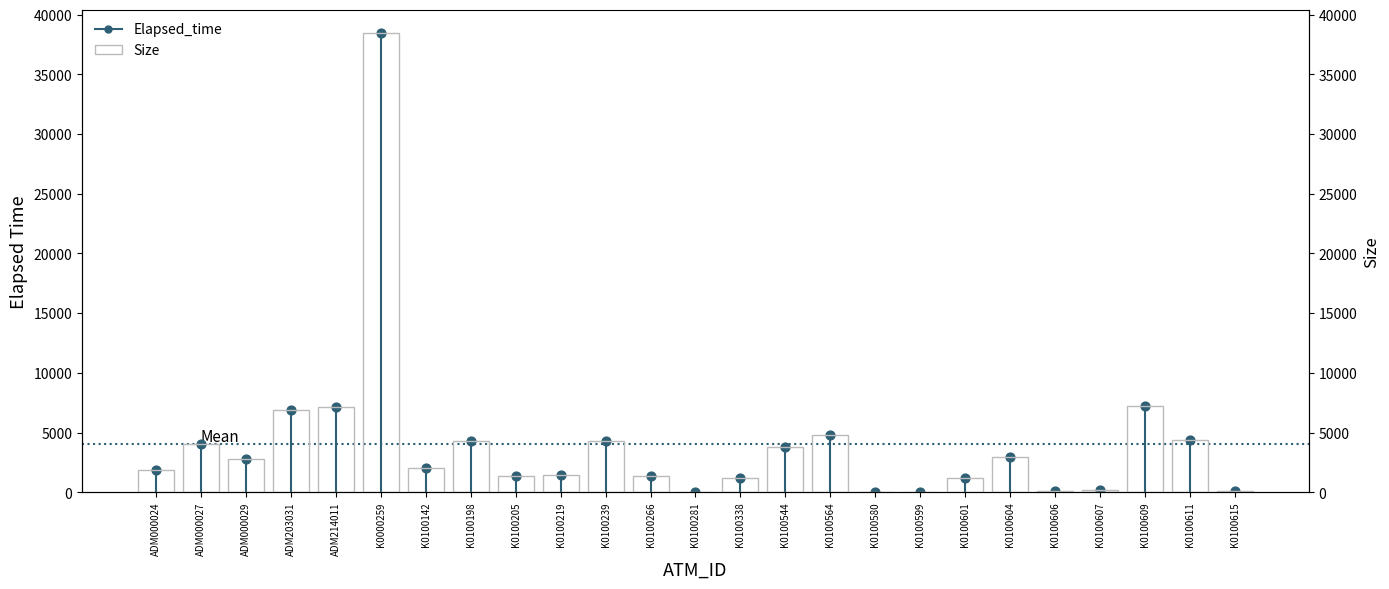

What is the change in value from K0100239 to K0100609?

+2895